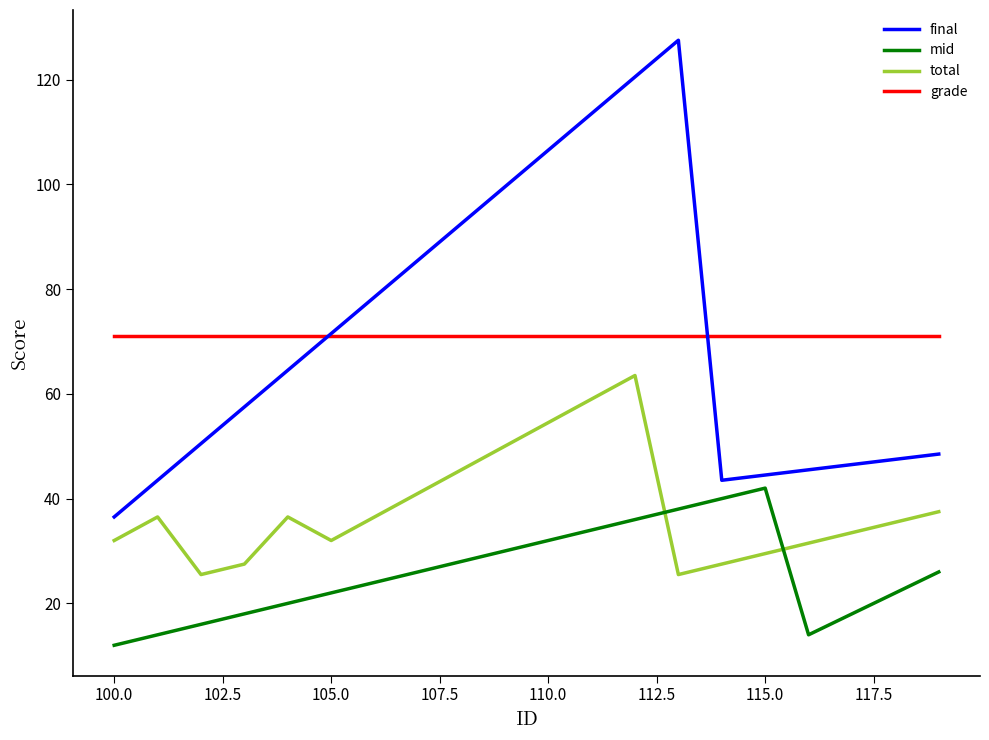

What is the greatest value displayed?

127.5